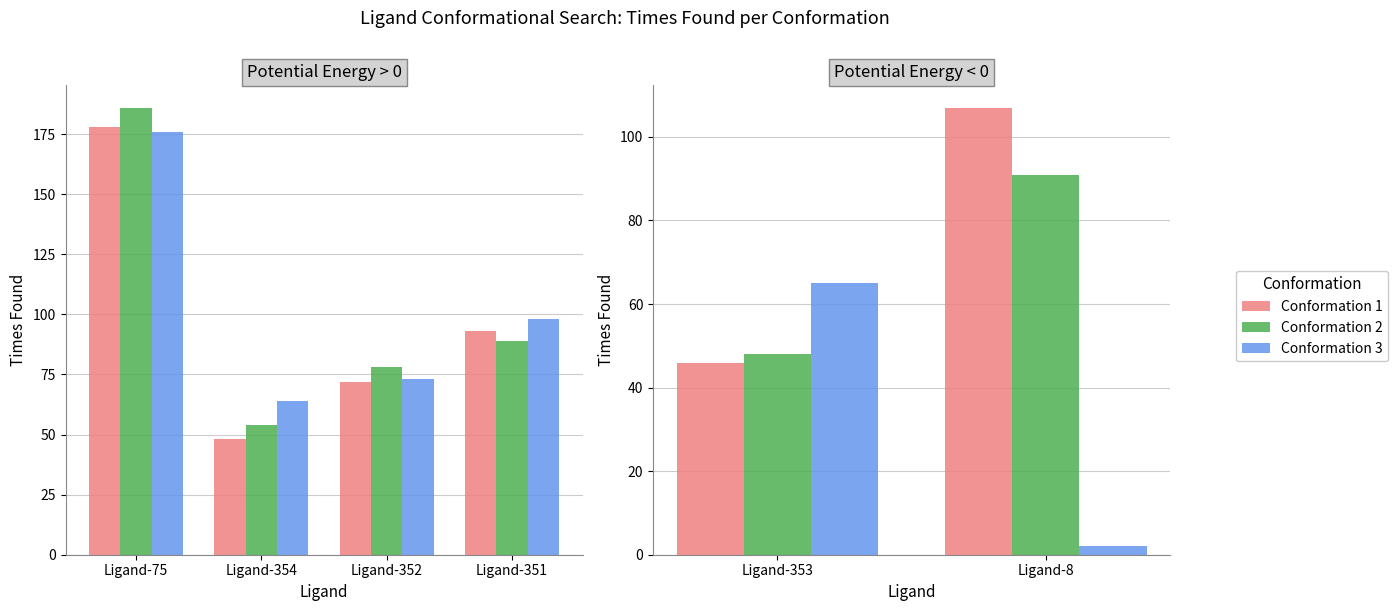

The value of Conformation 3 at Ligand-8 is 3. True or false?

False